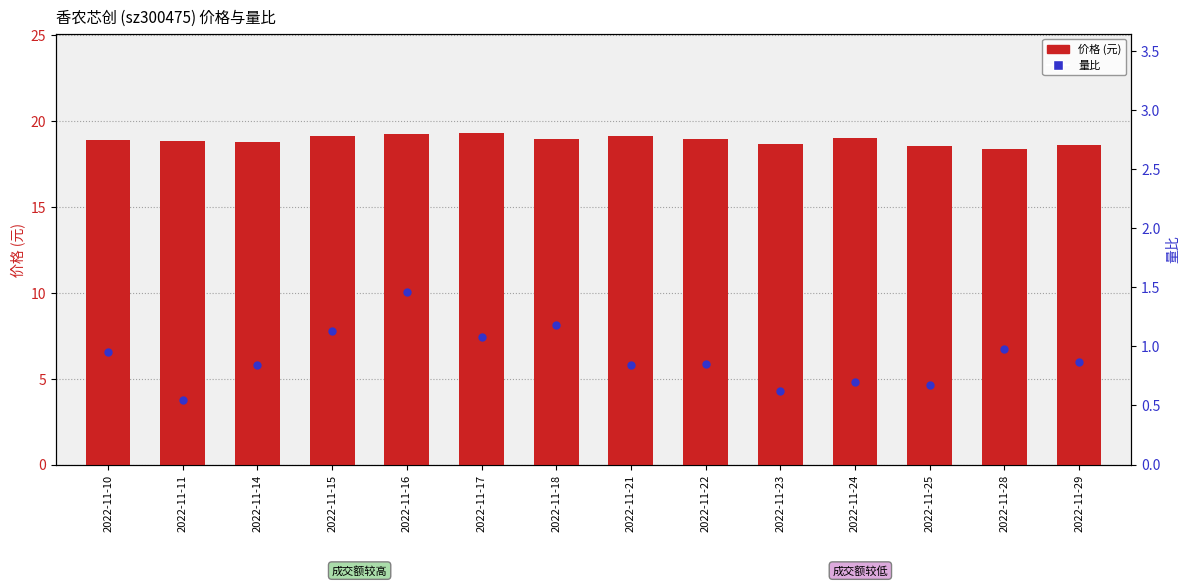

What is the total value across all series at 2022-11-21?

20.0